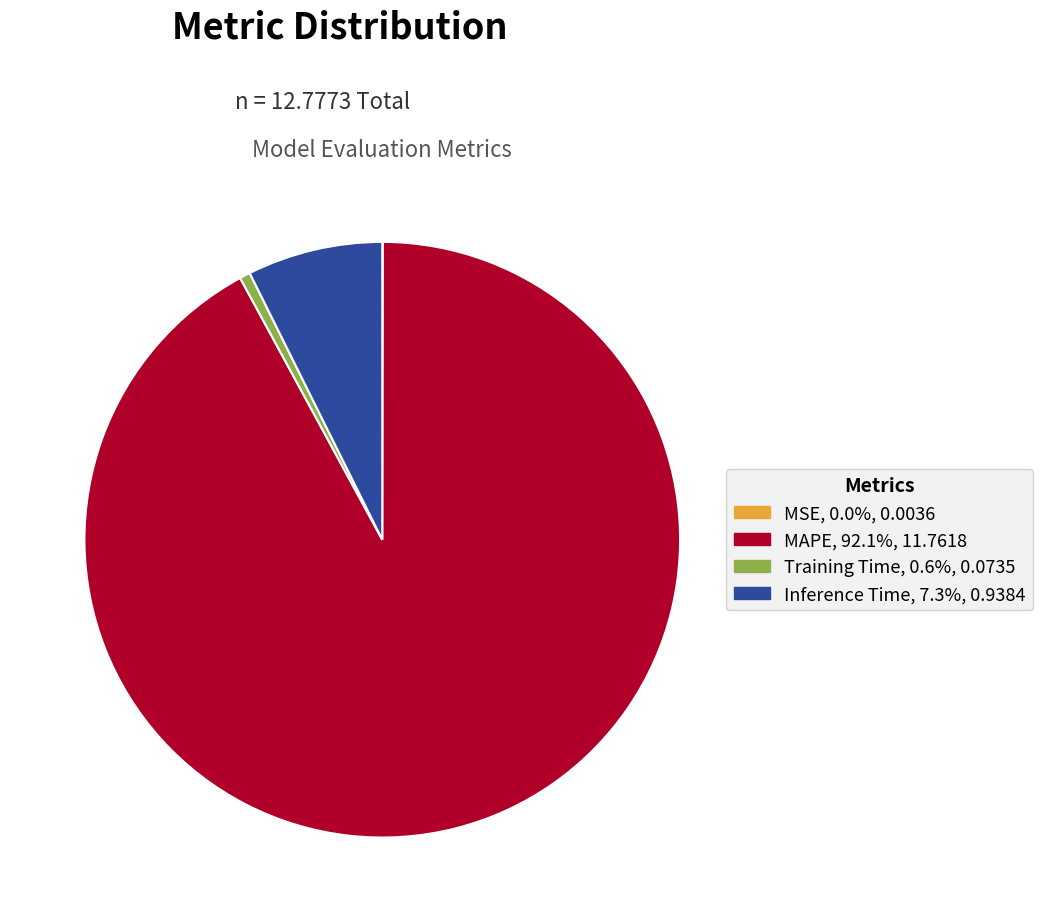

Which has a higher value, MAPE or Training Time?

MAPE